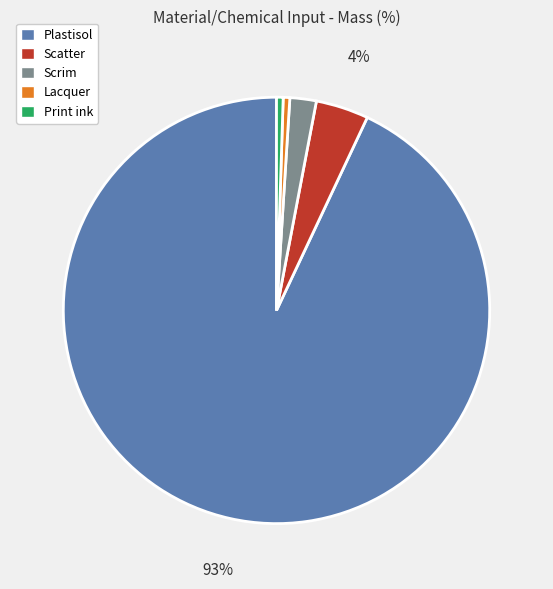

To the nearest percent, what is the combined percentage of Scrim and Scatter?

6%